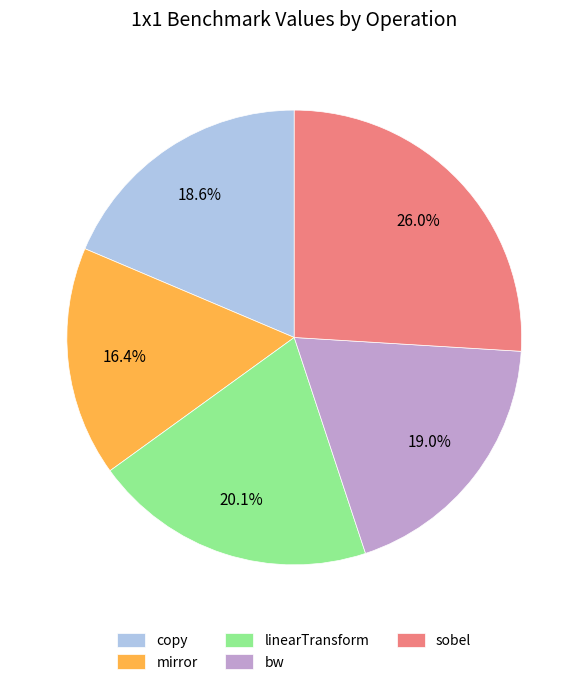

Is there a majority slice in this chart?

No